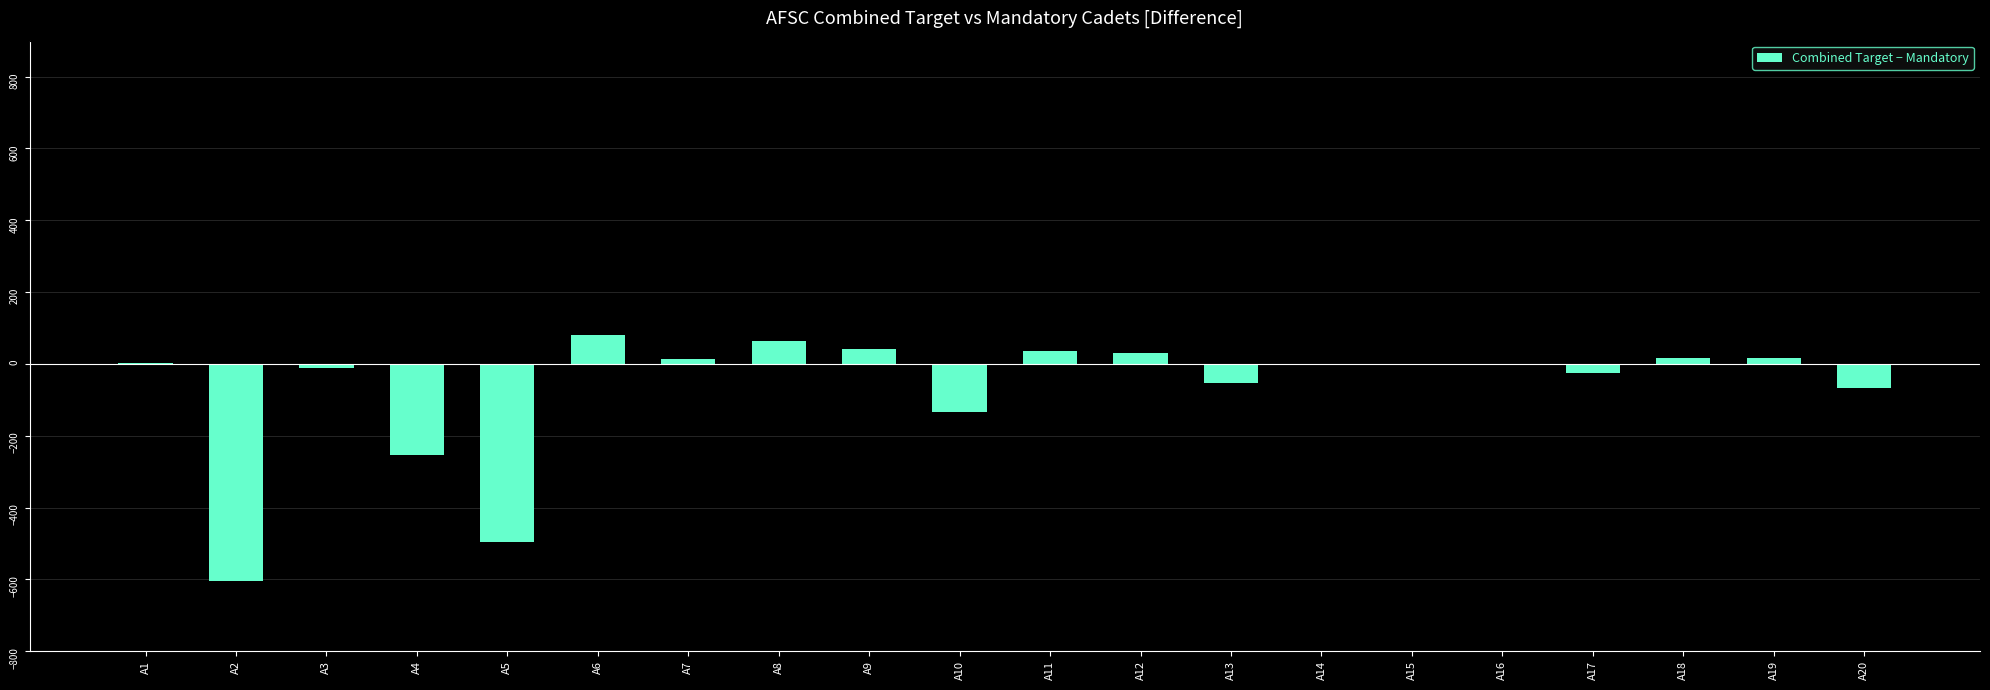

What is the difference between the values at A18 and A5?

512